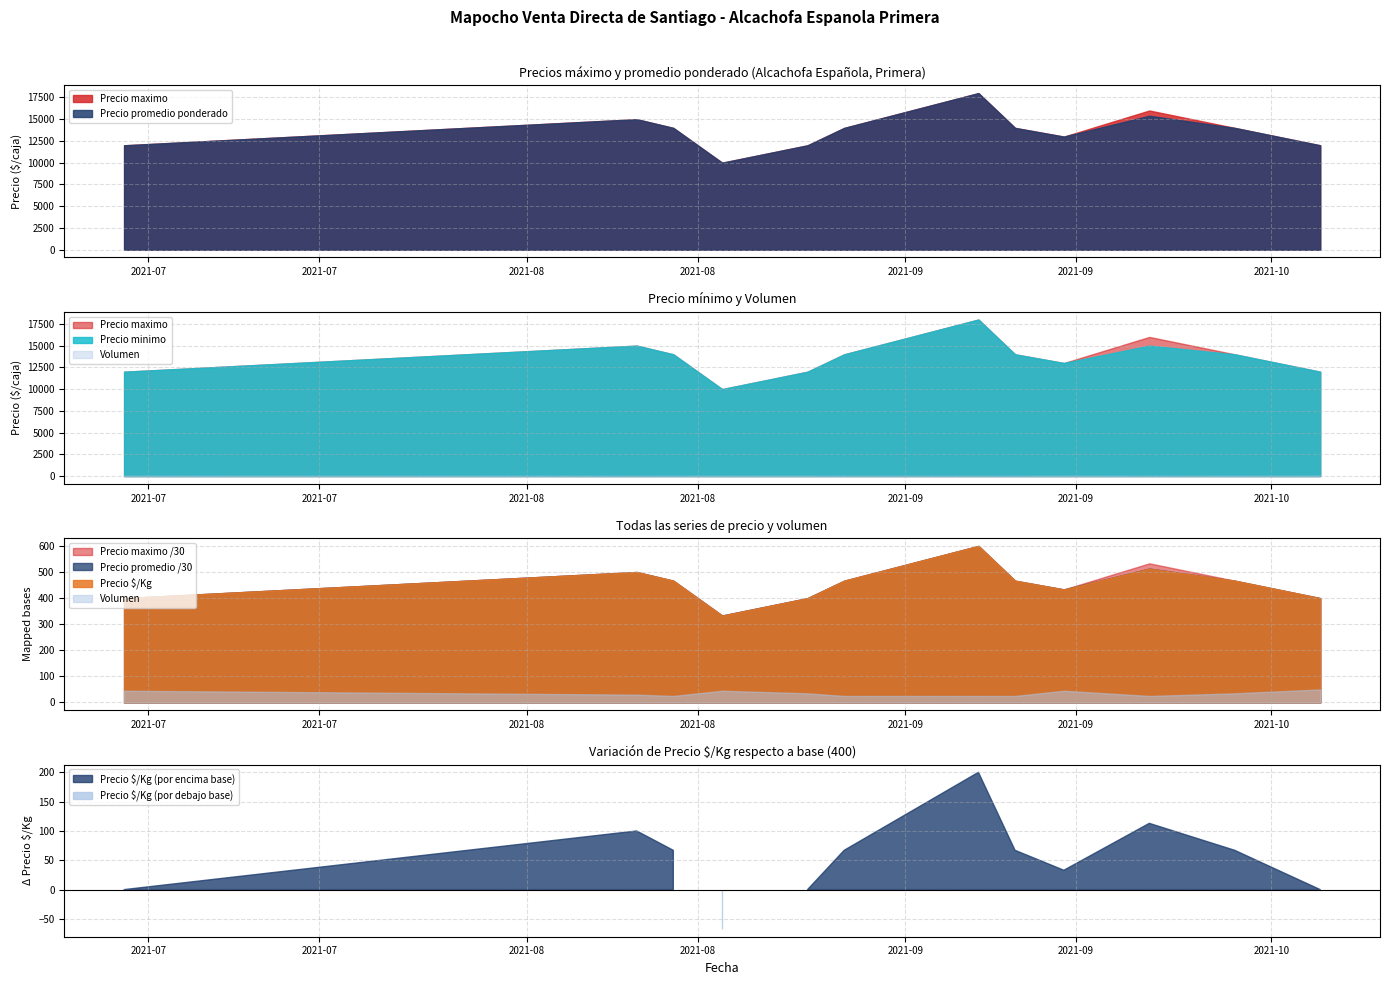

What is the sum of all Precio minimo values?

177000